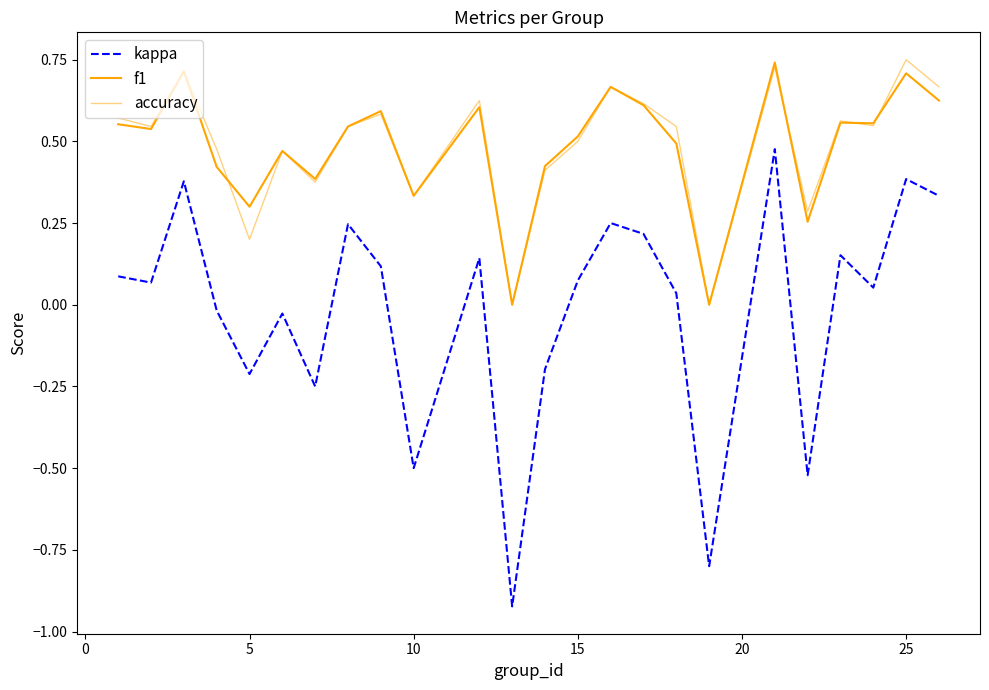

How many lines are shown in the chart?

3